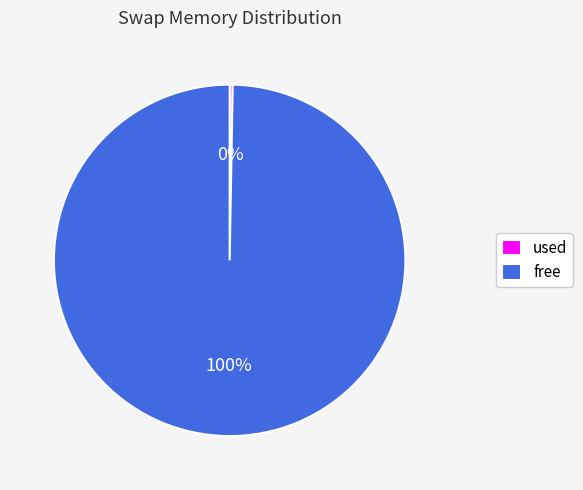

To the nearest percent, what is the average slice percentage?

50%